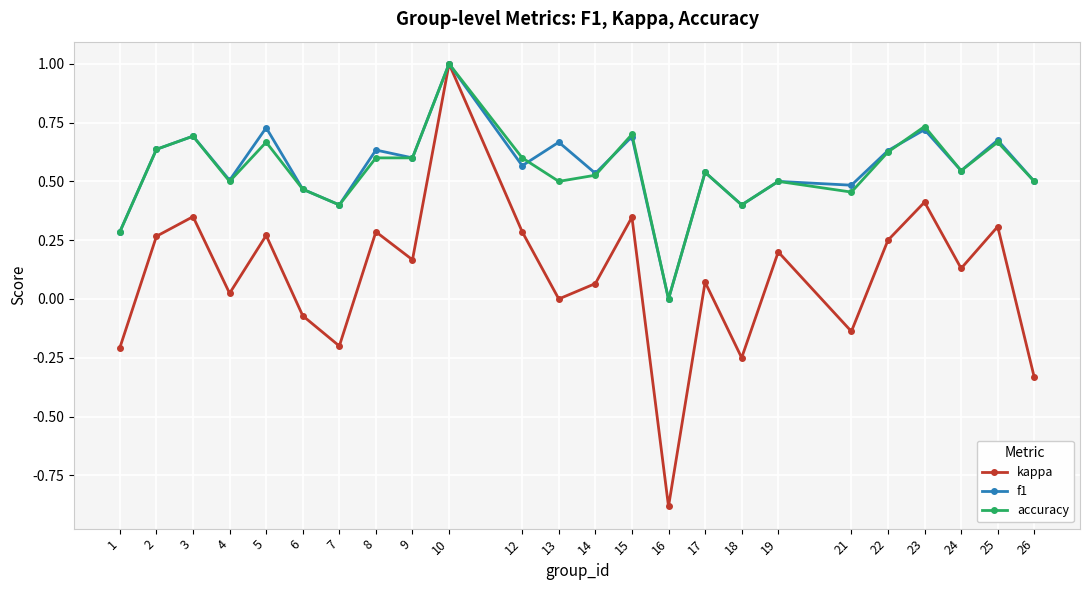

How many lines are shown in the chart?

3